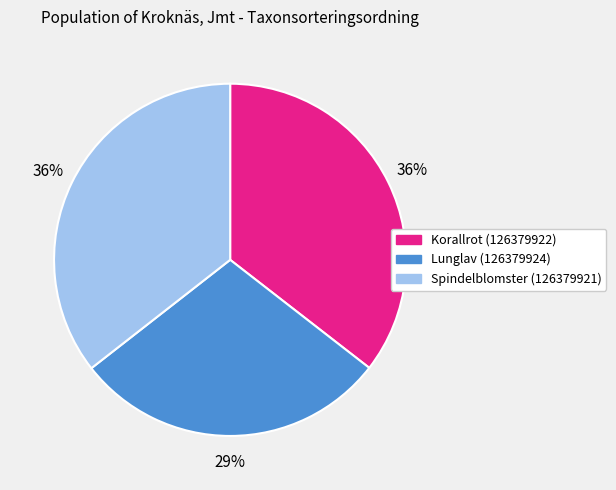

Which has a higher value, Korallrot (126379922) or Lunglav (126379924)?

Korallrot (126379922)